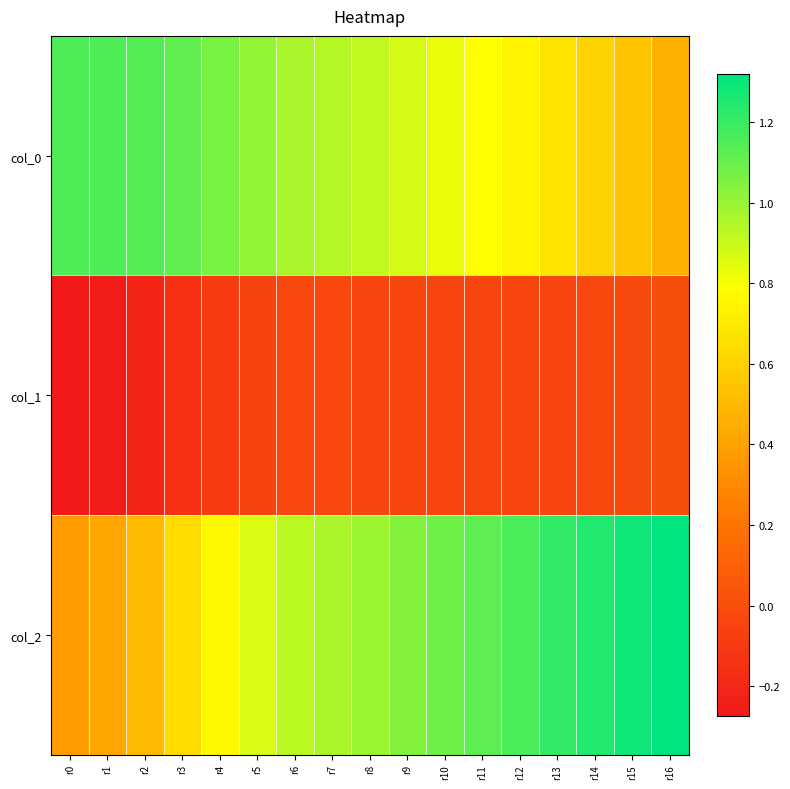

Which series has the largest total across all categories?

col_2